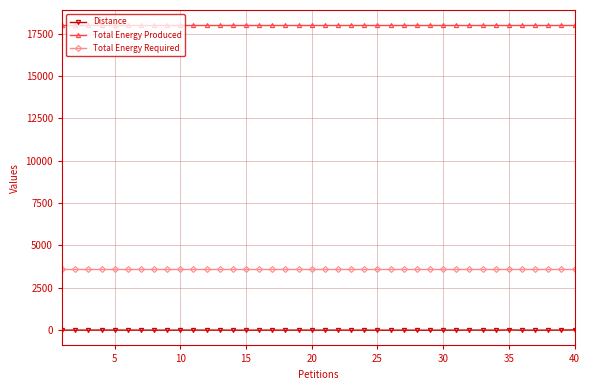

What is the average value of the Total Energy Produced series?

17992